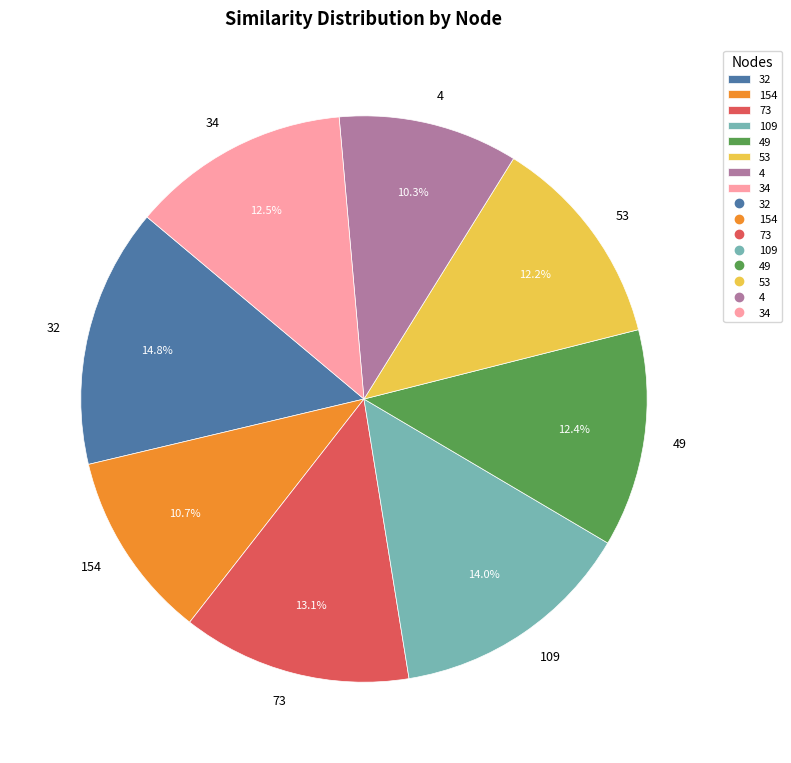

Is the sum of 154 and 34 greater than half?

No